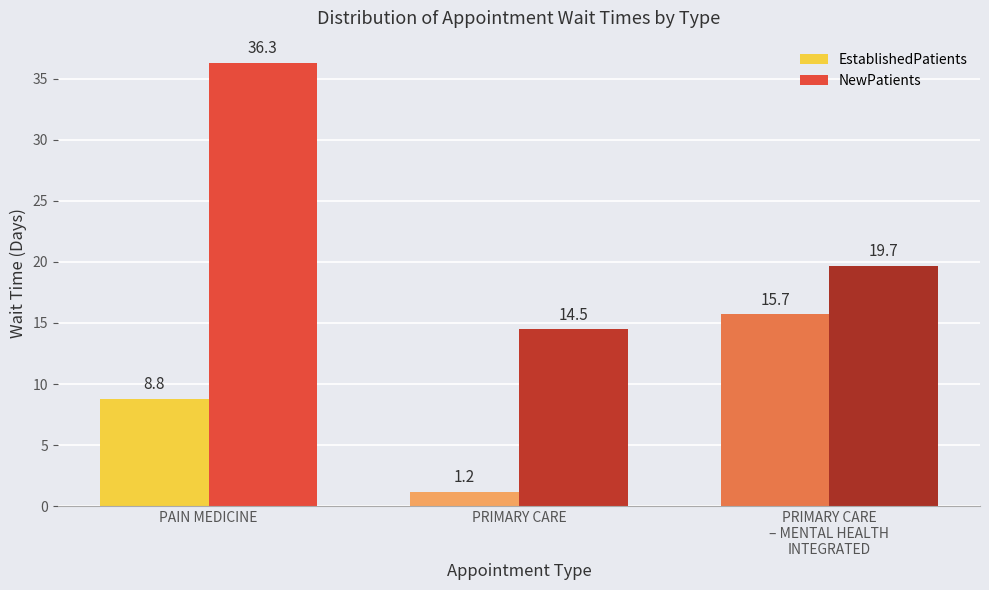

Reading right to left, list all the values displayed in this chart.

EstablishedPatients: 15.7	1.2	8.8
NewPatients: 19.7	14.5	36.3